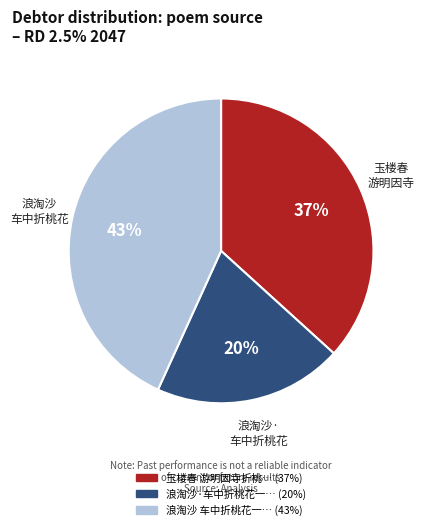

To the nearest percent, what is the average slice percentage?

33%